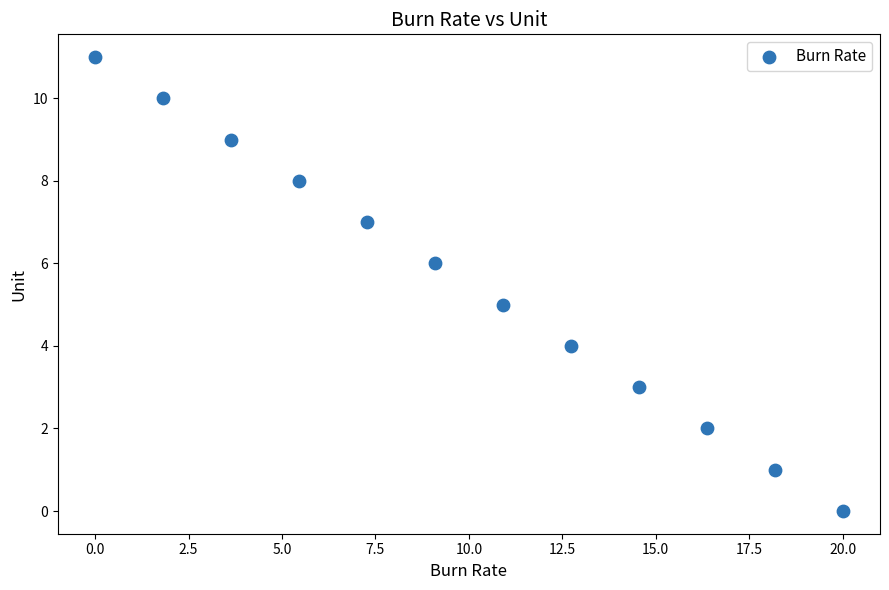

What is the average Y value?

6